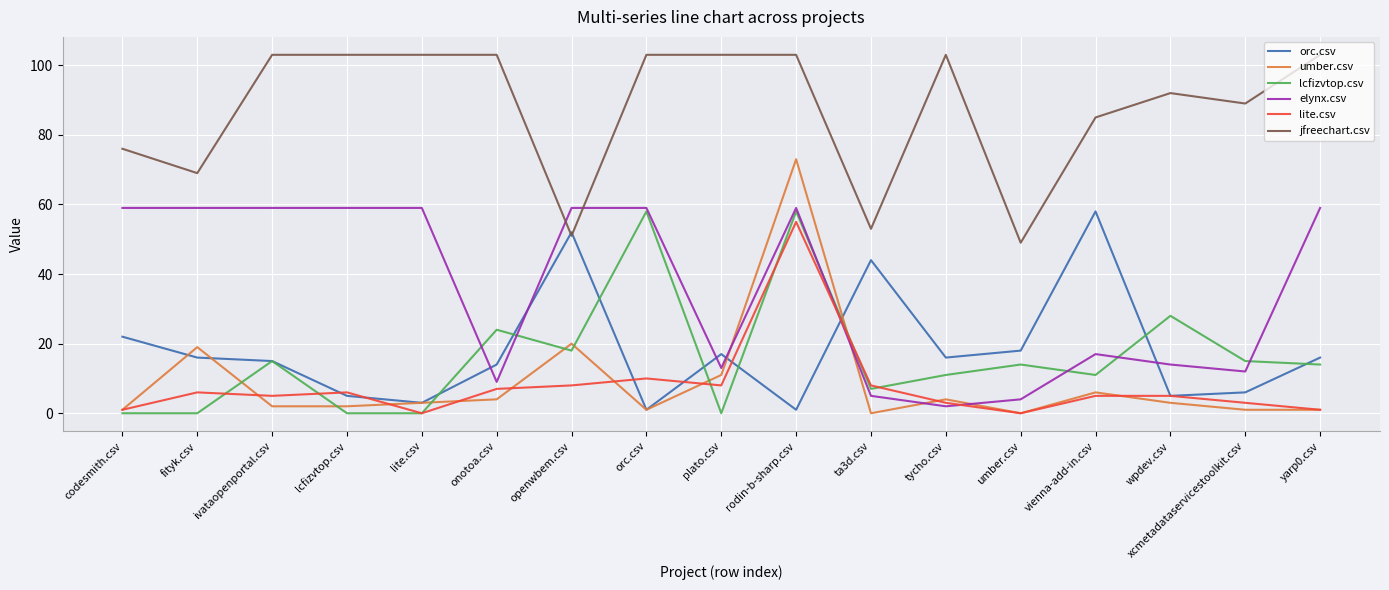

Reading right to left, what are all the values shown in this chart?

orc.csv: yarp0.csv=16	xcmetadataservicestoolkit.csv=6	wpdev.csv=5	vienna-add-in.csv=58	umber.csv=18	tycho.csv=16	ta3d.csv=44	rodin-b-sharp.csv=1	plato.csv=17	orc.csv=1	openwbem.csv=52	onotoa.csv=14	lite.csv=3	lcfizvtop.csv=5	ivataopenportal.csv=15	fityk.csv=16	codesmith.csv=22
umber.csv: yarp0.csv=1	xcmetadataservicestoolkit.csv=1	wpdev.csv=3	vienna-add-in.csv=6	umber.csv=0	tycho.csv=4	ta3d.csv=0	rodin-b-sharp.csv=73	plato.csv=11	orc.csv=1	openwbem.csv=20	onotoa.csv=4	lite.csv=3	lcfizvtop.csv=2	ivataopenportal.csv=2	fityk.csv=19	codesmith.csv=1
lcfizvtop.csv: yarp0.csv=14	xcmetadataservicestoolkit.csv=15	wpdev.csv=28	vienna-add-in.csv=11	umber.csv=14	tycho.csv=11	ta3d.csv=7	rodin-b-sharp.csv=58	plato.csv=0	orc.csv=58	openwbem.csv=18	onotoa.csv=24	lite.csv=0	lcfizvtop.csv=0	ivataopenportal.csv=15	fityk.csv=0	codesmith.csv=0
elynx.csv: yarp0.csv=59	xcmetadataservicestoolkit.csv=12	wpdev.csv=14	vienna-add-in.csv=17	umber.csv=4	tycho.csv=2	ta3d.csv=5	rodin-b-sharp.csv=59	plato.csv=13	orc.csv=59	openwbem.csv=59	onotoa.csv=9	lite.csv=59	lcfizvtop.csv=59	ivataopenportal.csv=59	fityk.csv=59	codesmith.csv=59
lite.csv: yarp0.csv=1	xcmetadataservicestoolkit.csv=3	wpdev.csv=5	vienna-add-in.csv=5	umber.csv=0	tycho.csv=3	ta3d.csv=8	rodin-b-sharp.csv=55	plato.csv=8	orc.csv=10	openwbem.csv=8	onotoa.csv=7	lite.csv=0	lcfizvtop.csv=6	ivataopenportal.csv=5	fityk.csv=6	codesmith.csv=1
jfreechart.csv: yarp0.csv=103	xcmetadataservicestoolkit.csv=89	wpdev.csv=92	vienna-add-in.csv=85	umber.csv=49	tycho.csv=103	ta3d.csv=53	rodin-b-sharp.csv=103	plato.csv=103	orc.csv=103	openwbem.csv=51	onotoa.csv=103	lite.csv=103	lcfizvtop.csv=103	ivataopenportal.csv=103	fityk.csv=69	codesmith.csv=76